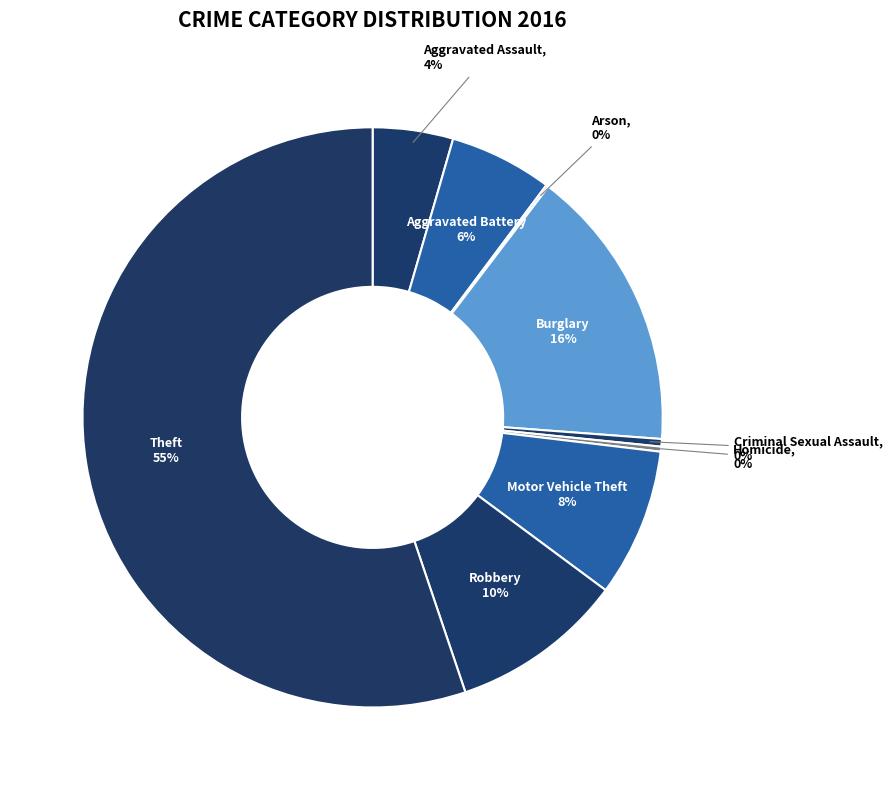

What is the largest slice in the pie chart?

Theft